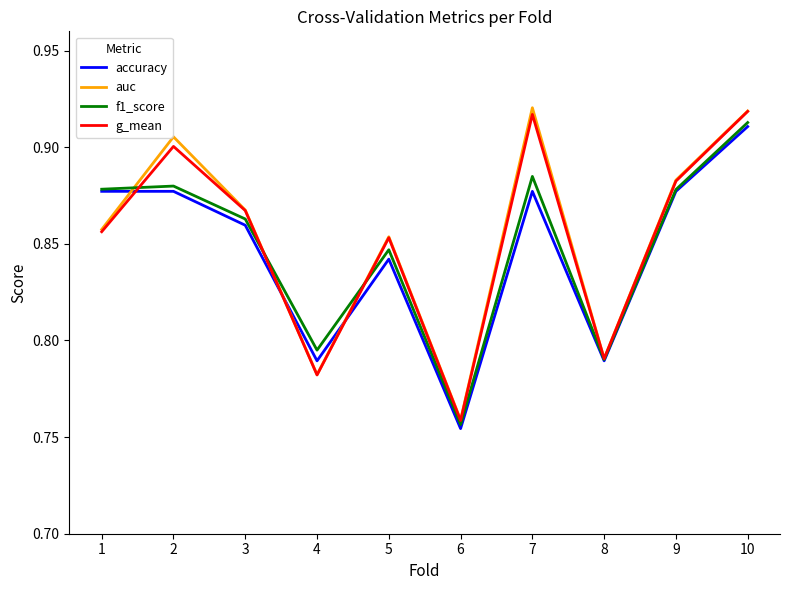

Which category has the lowest value across all series?

6